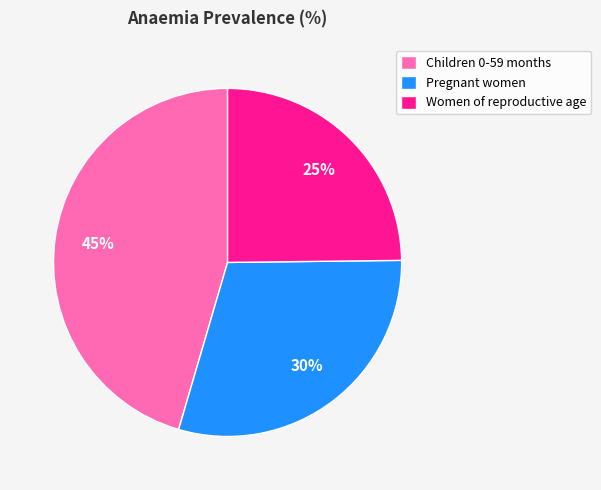

Which has a higher value, Pregnant women or Children 0-59 months?

Children 0-59 months